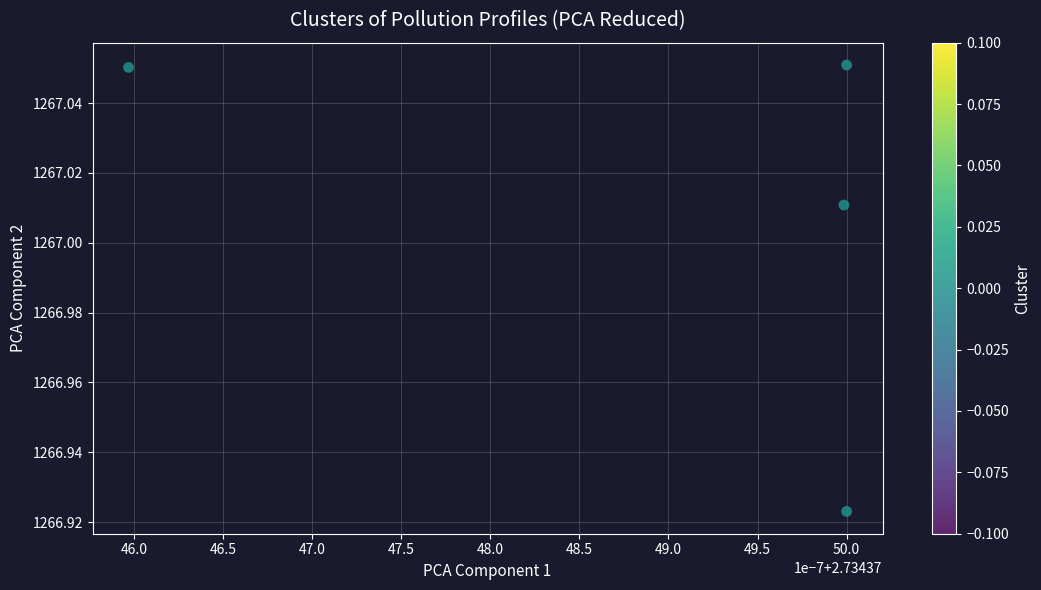

What is the average X value?

2.7